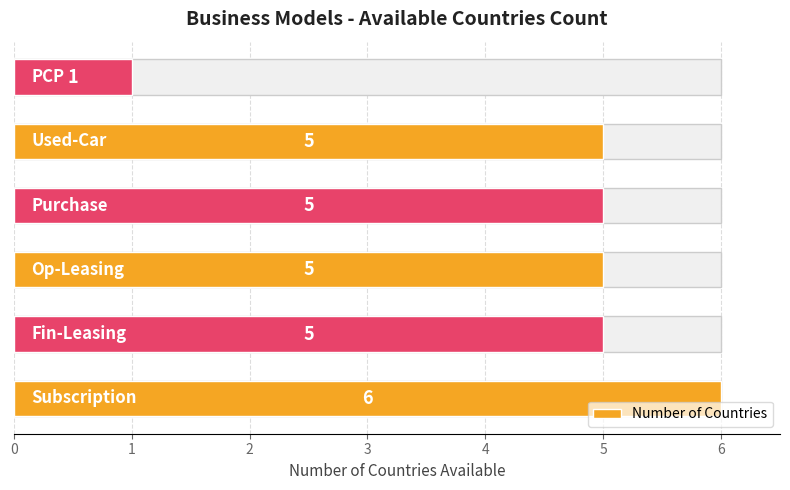

What is the value of the 3rd bar from the left?

5